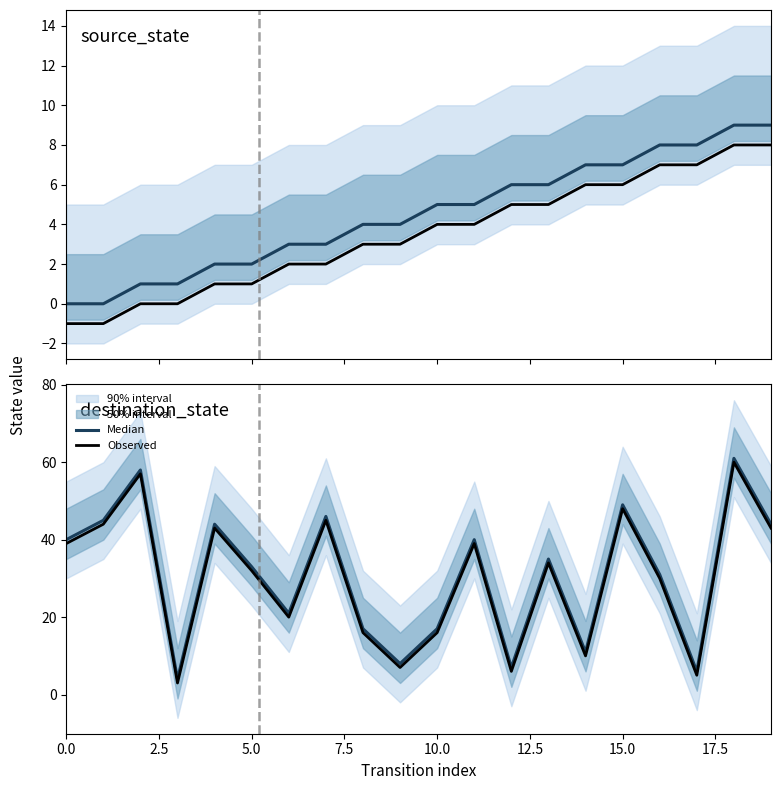

True or false: Observed has more than 2 points higher than both neighbors.

True